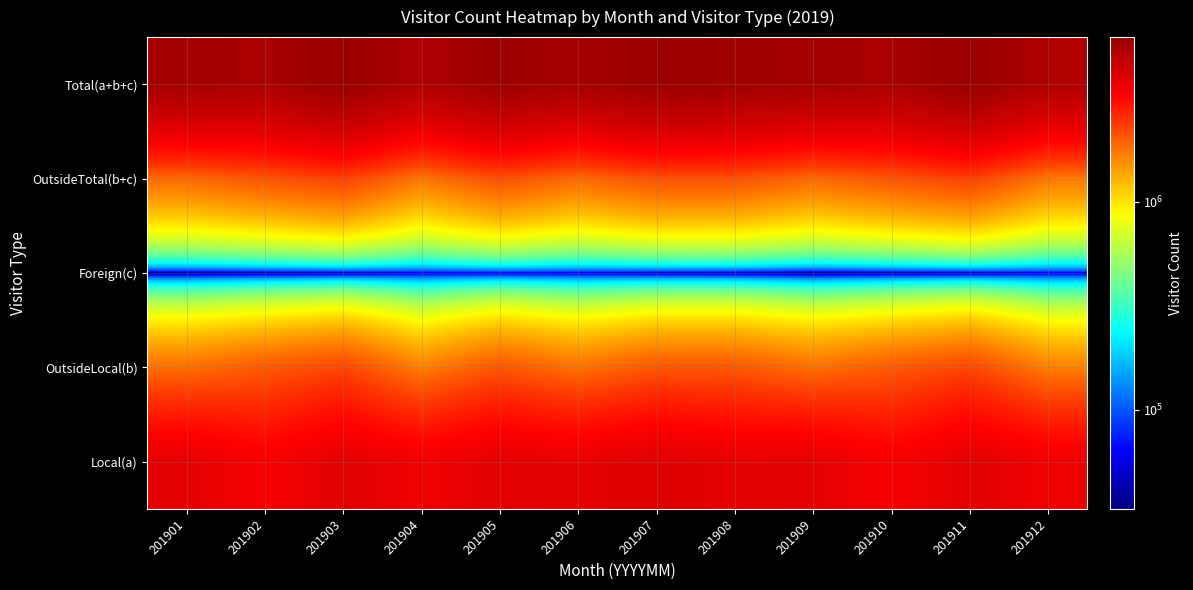

Between 201908 and 201912, which is larger?

201908